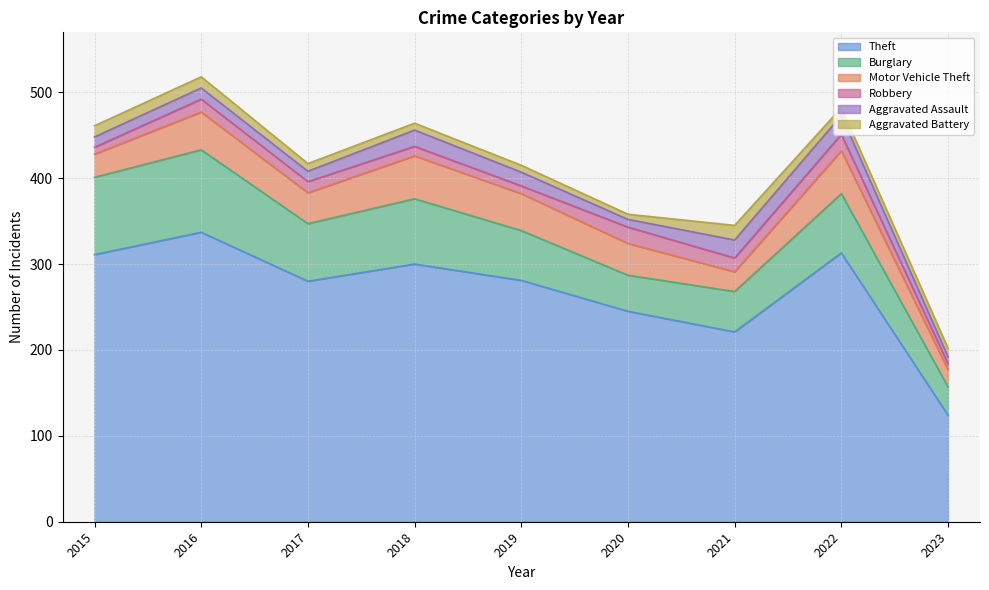

Which label corresponds to the smallest value in the chart?

2020